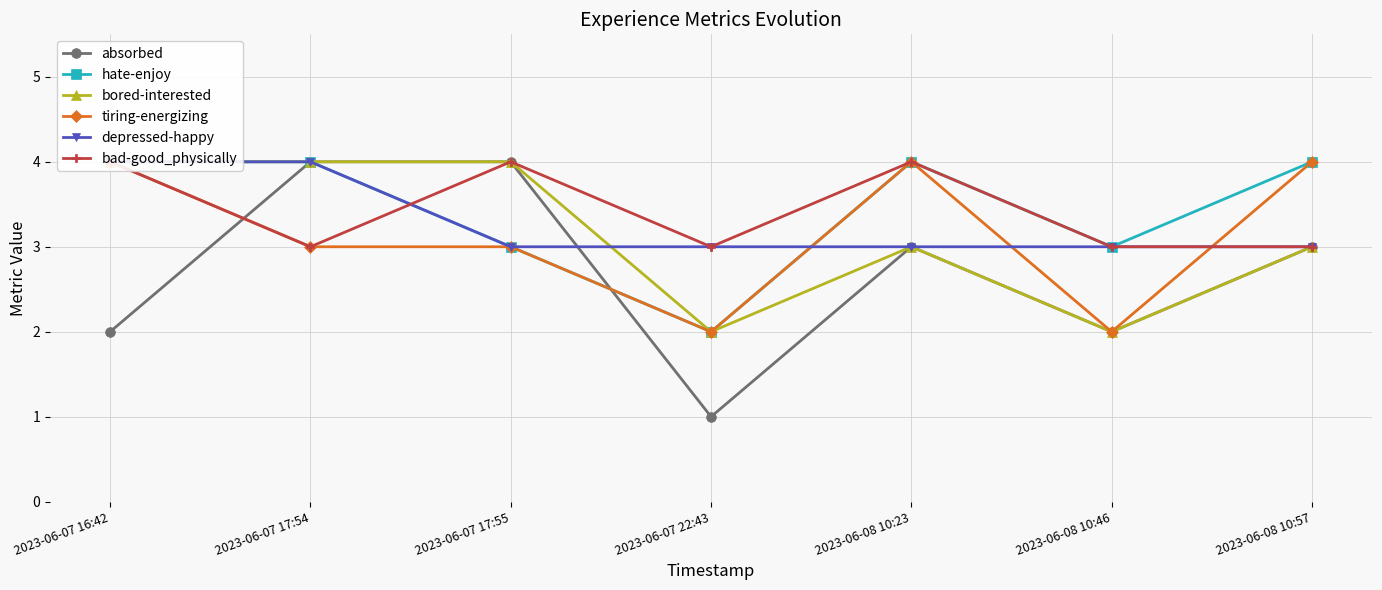

Count the depressed-happy values in the range 3 to 4.

7